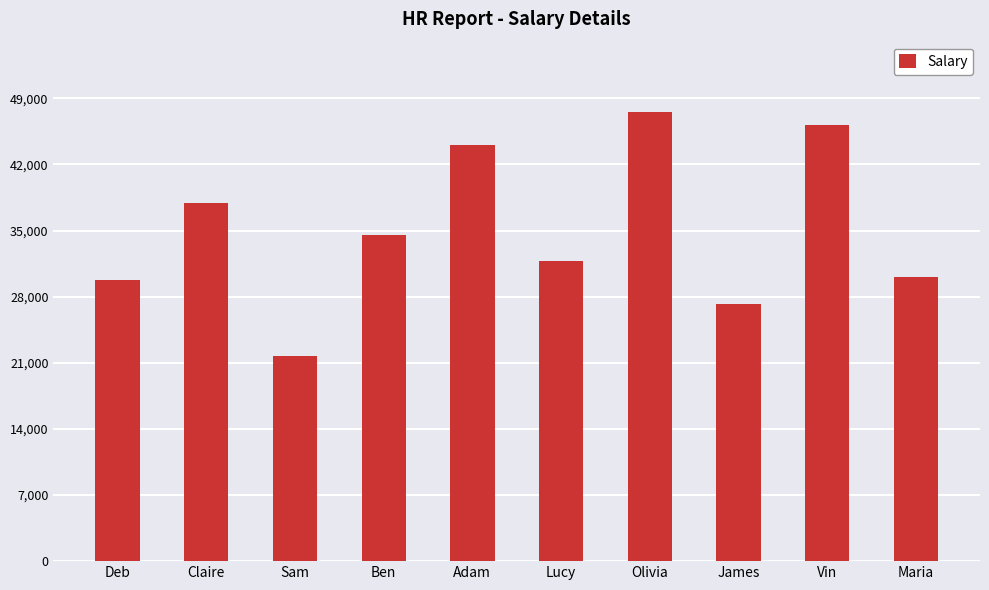

What is the difference between the second highest and minimum values?

24436